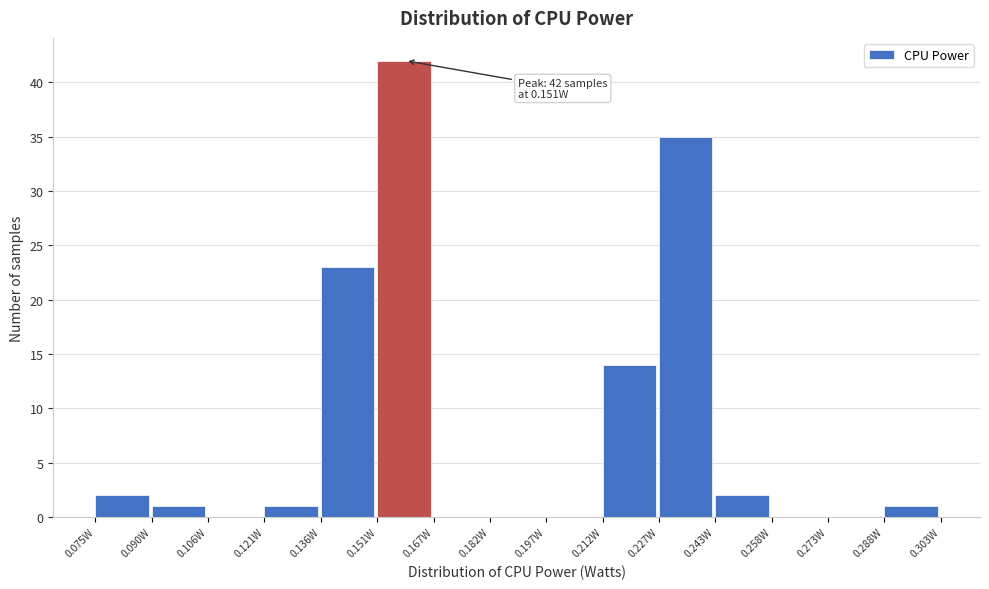

Over which range of the x-axis is the bar tallest?

0.152 to 0.166